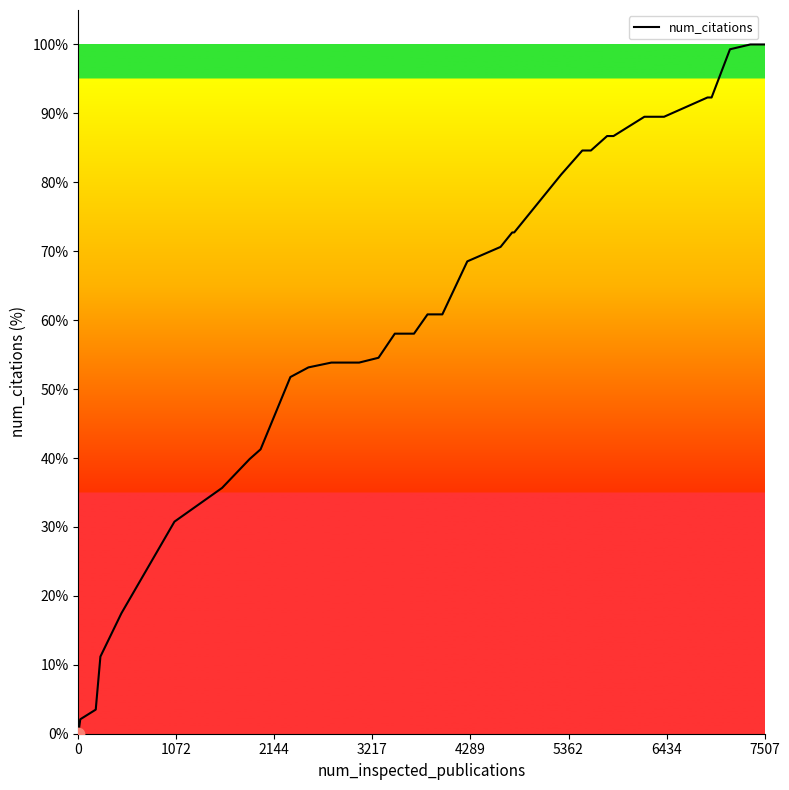

What is the maximum value shown in the chart?

100.0